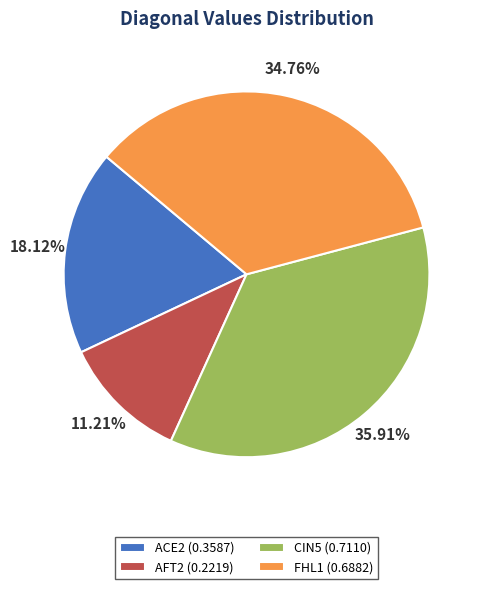

Between FHL1 (0.6882) and AFT2 (0.2219), which is larger?

FHL1 (0.6882)